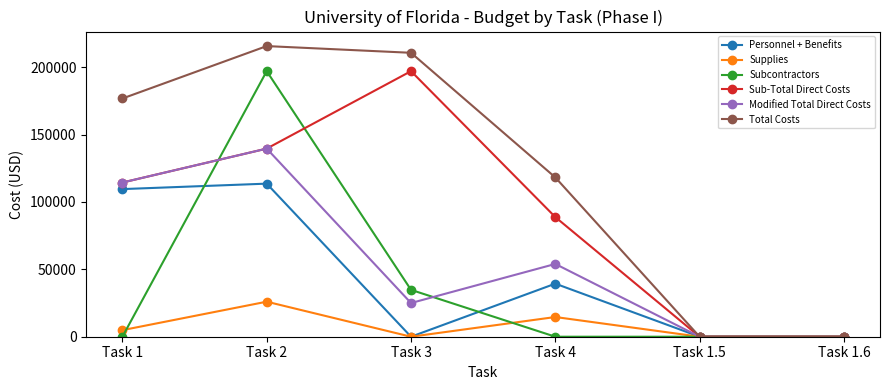

Which label corresponds to the largest value in the chart?

Task 2